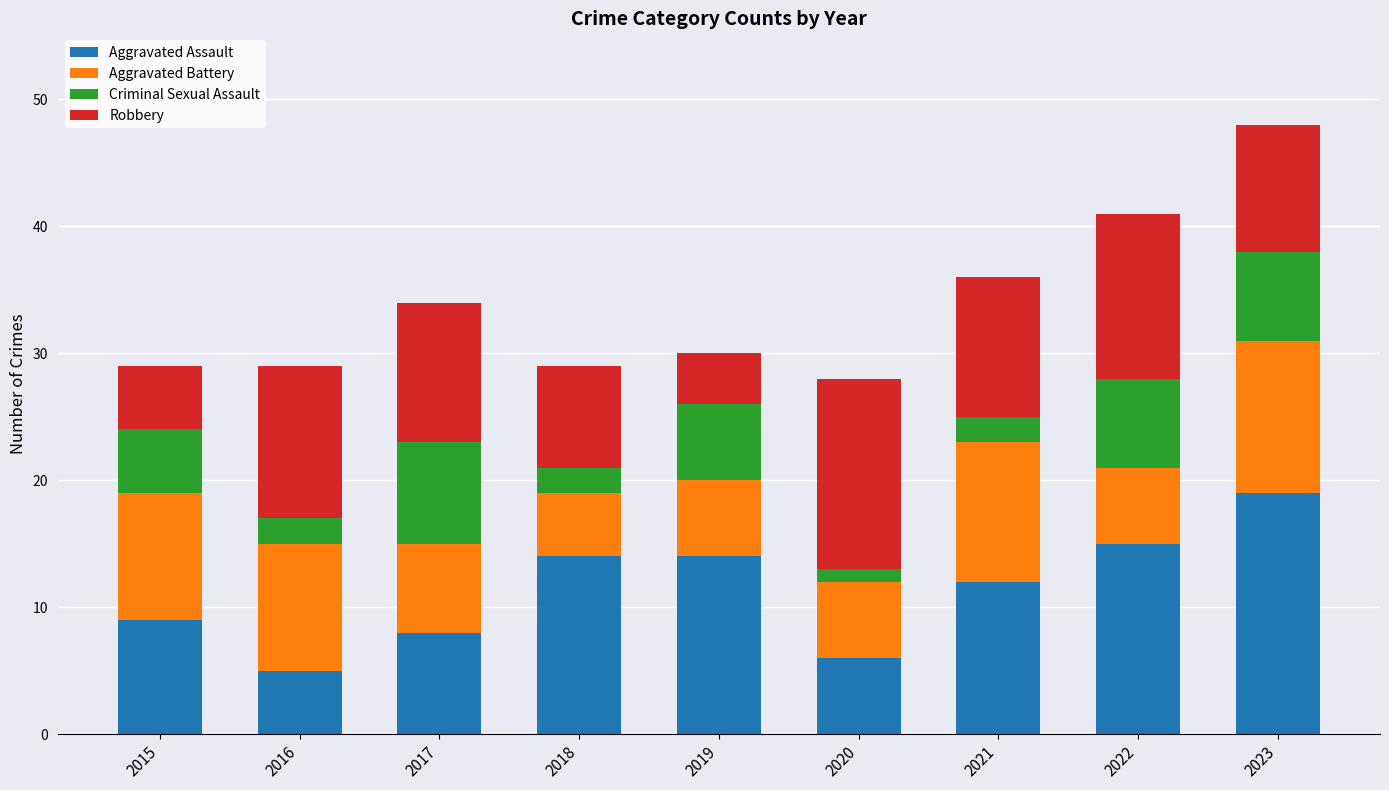

Does the chart contain stacked bars?

Yes